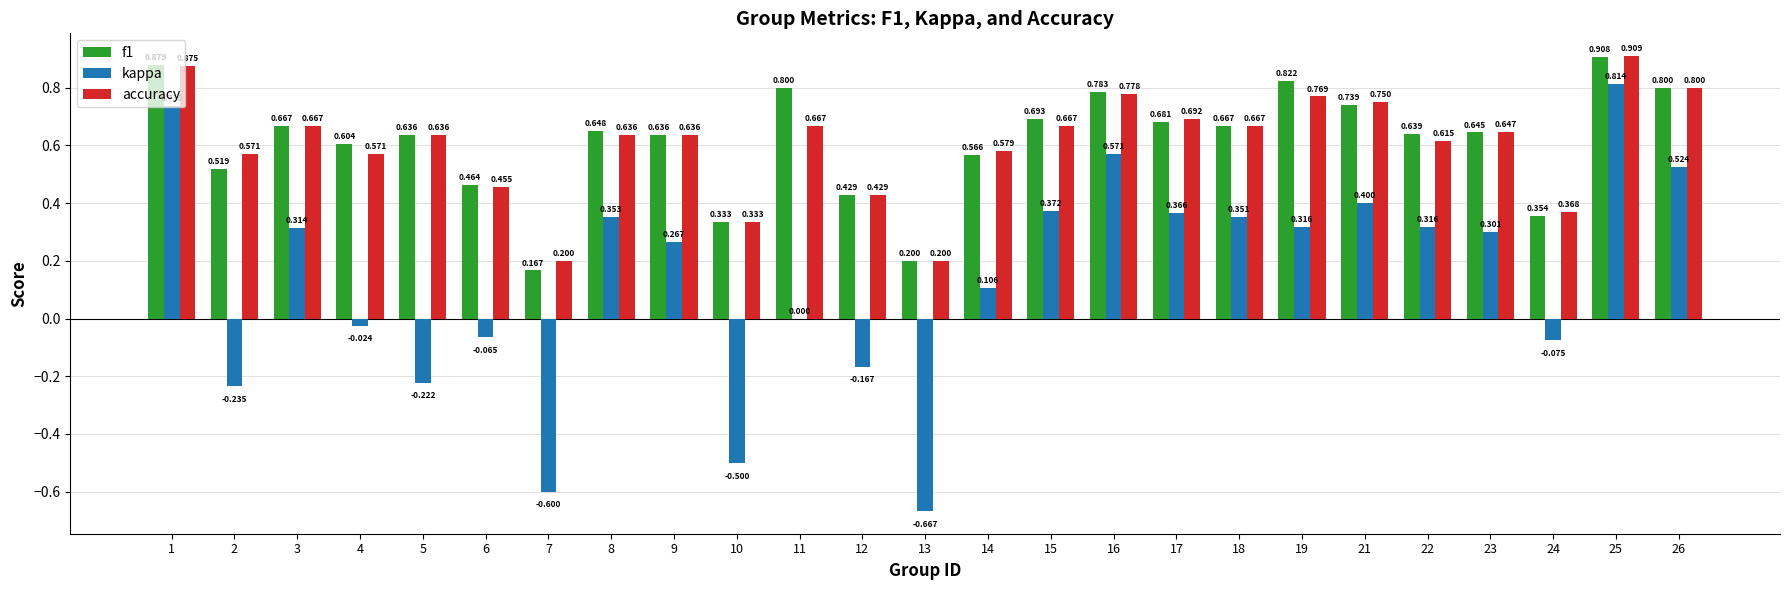

Is the value of kappa at 26 greater than the value of f1 at 9?

No